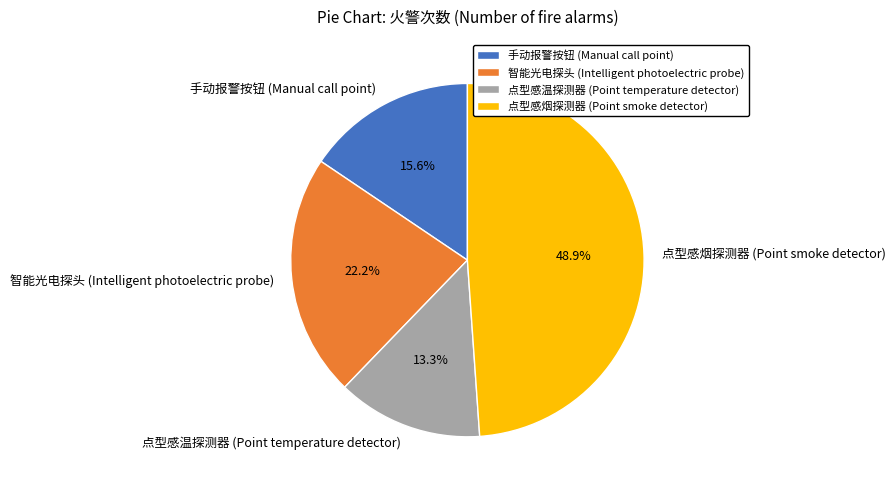

To the nearest percent, what is the difference between the 点型感温探测器 (Point temperature detector) and 智能光电探头 (Intelligent photoelectric probe) slice percentages?

9%